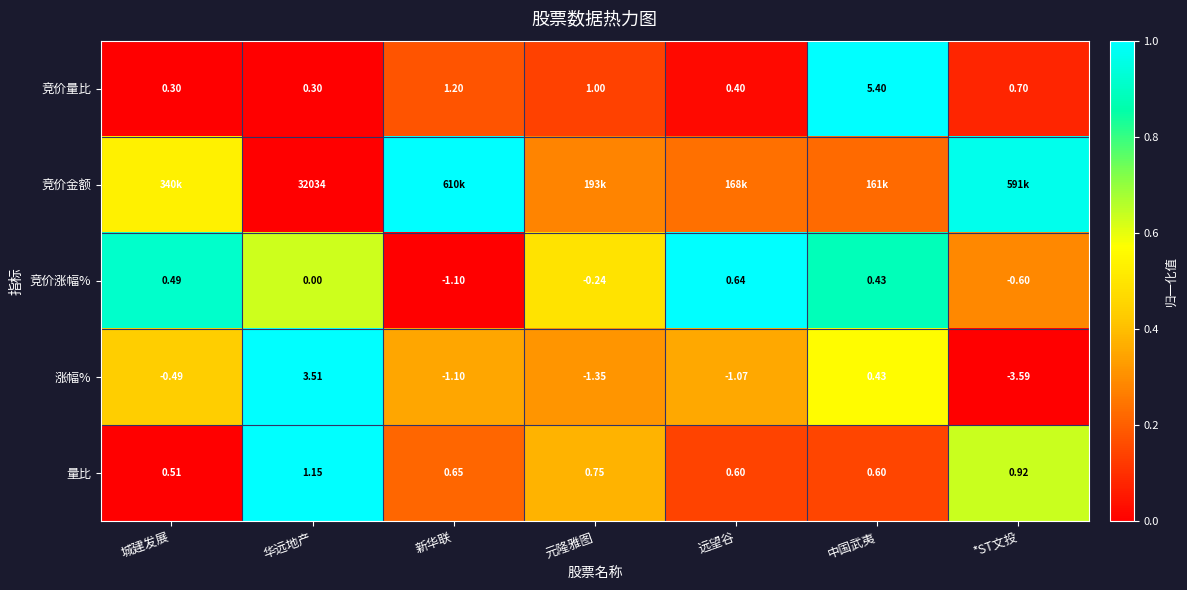

At which label is 竞价涨幅% closest to 0?

华远地产